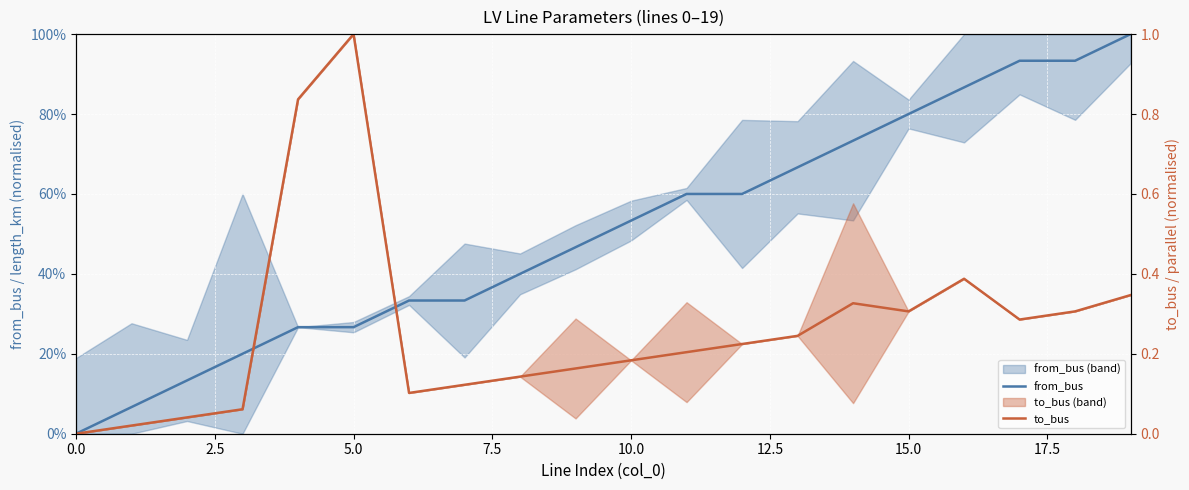

Reading left to right, transcribe all the data shown in this chart.

from_bus: 0.0	0.1	0.1	0.2	0.3	0.3	0.3	0.3	0.4	0.5	0.5	0.6	0.6	0.7	0.7	0.8	0.9	0.9	0.9	1.0
to_bus: 0.0	0.0	0.0	0.1	0.8	1.0	0.1	0.1	0.1	0.2	0.2	0.2	0.2	0.2	0.3	0.3	0.4	0.3	0.3	0.3